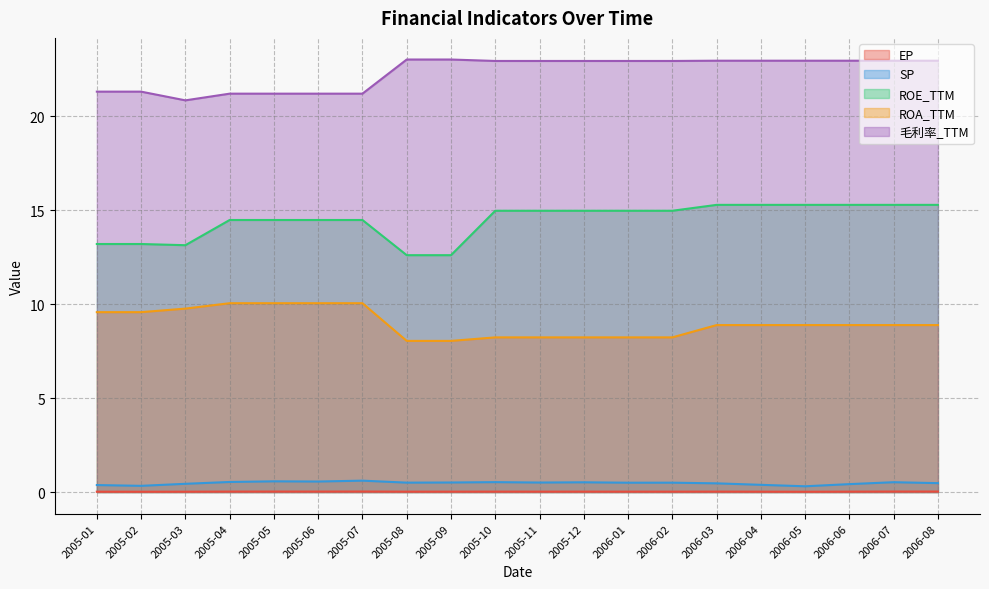

Read the SP value at 2006-04.

0.4